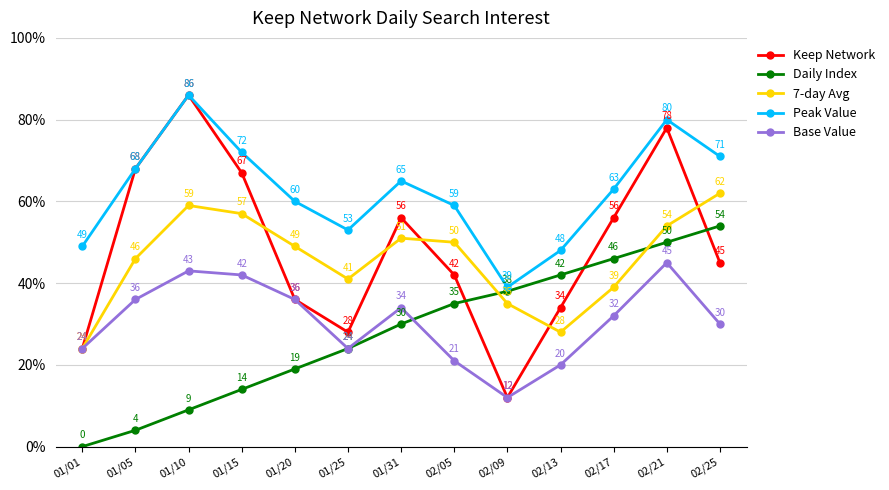

How many distinct data groups are displayed?

5